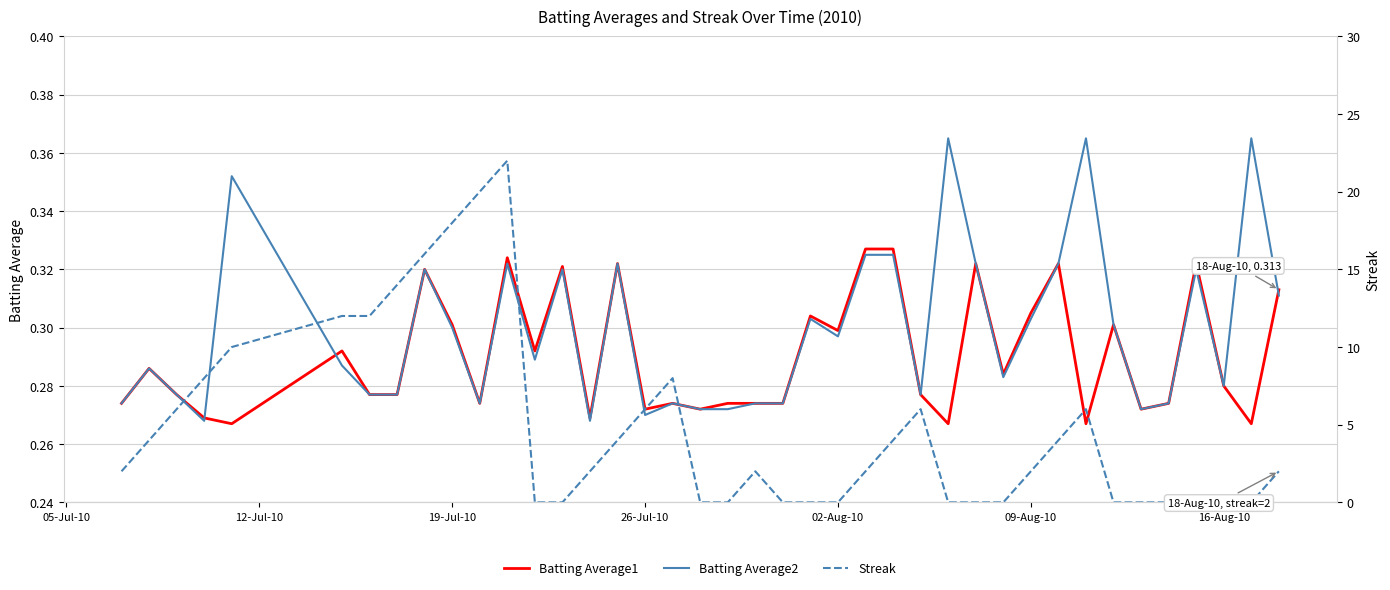

Is it true that Streak equals 2.0 at 09-Aug-10?

True